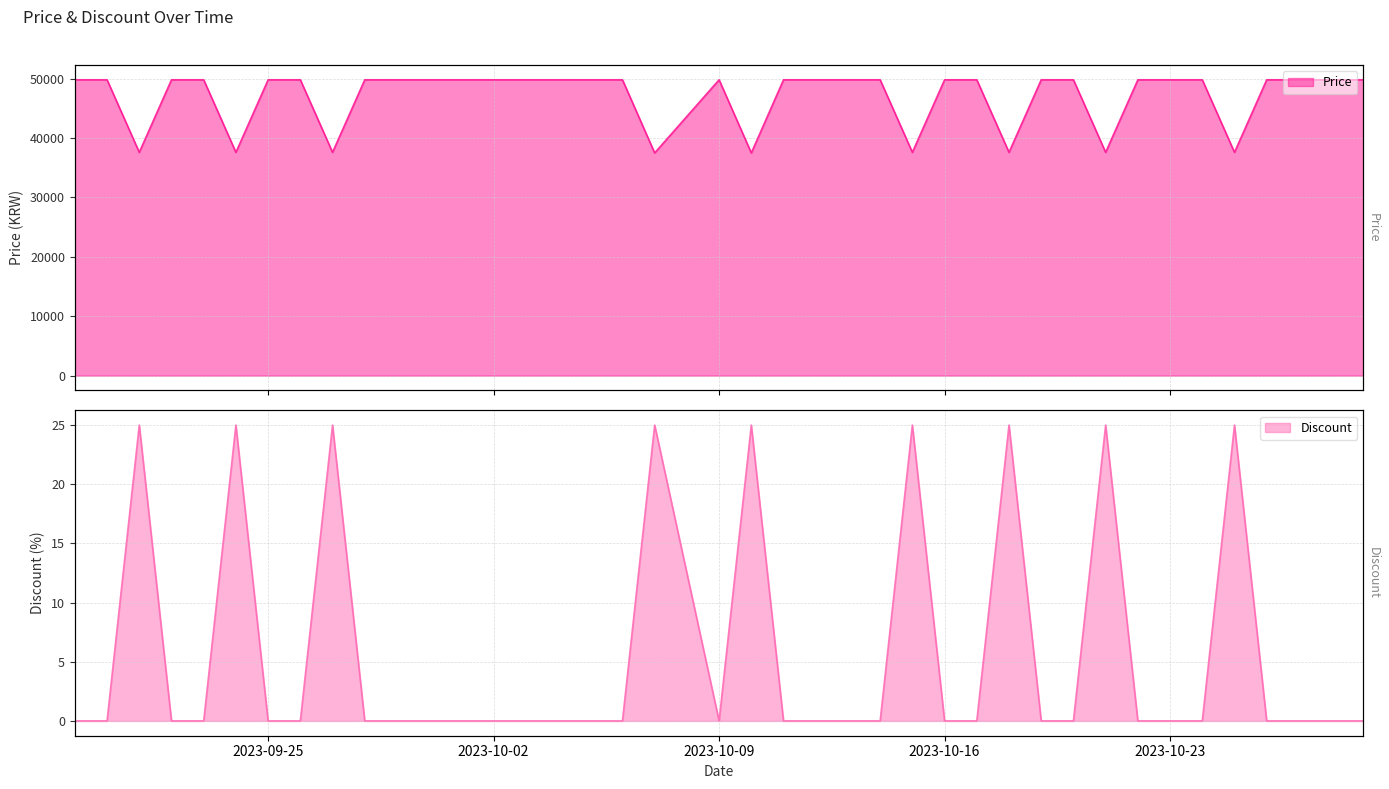

The Discount series shows -9 at 2023-10-12. True or false?

False